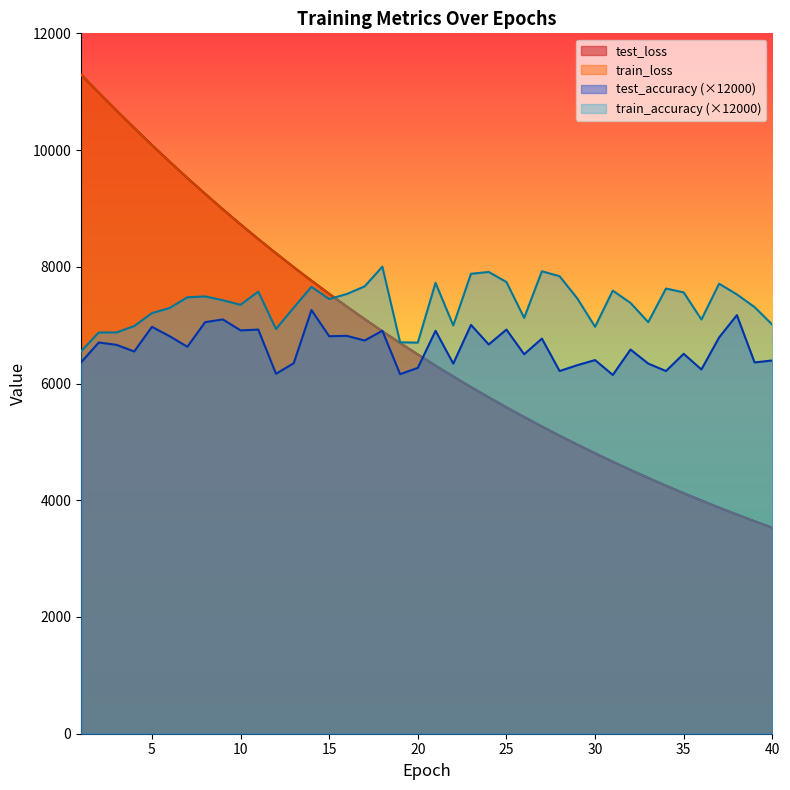

True or false: train_loss and test_loss intersect in this chart.

False